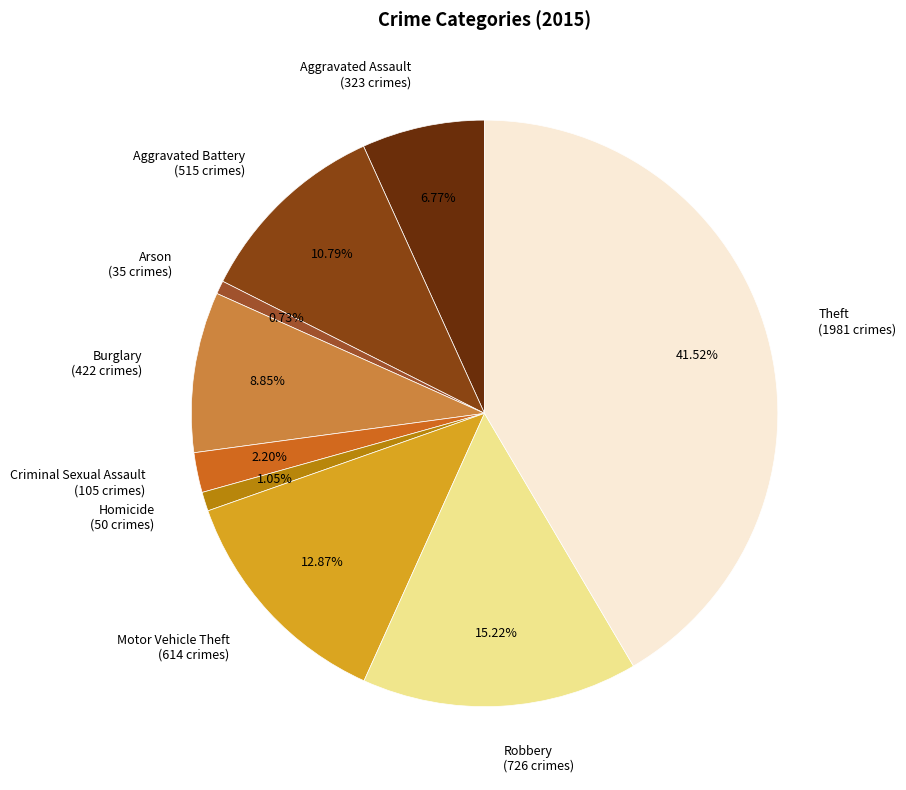

What percentage is the Aggravated Battery slice, to the nearest percent?

11%